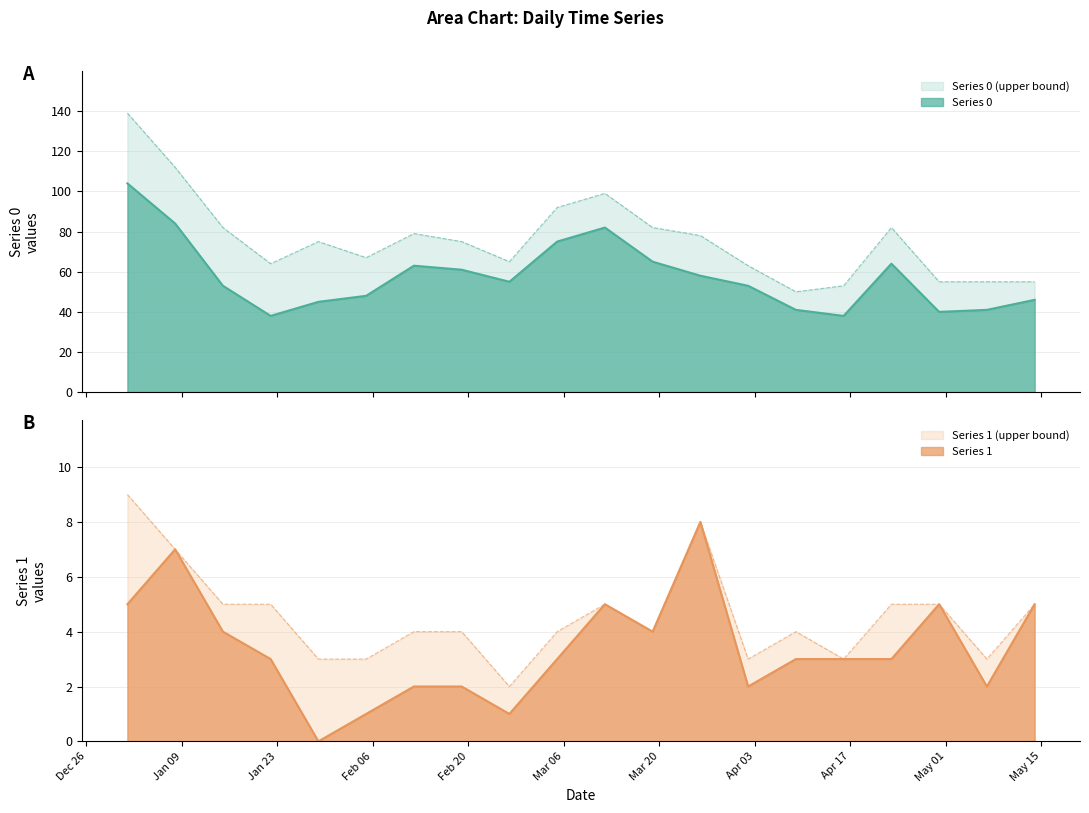

What is the difference between the maximum and second lowest values in the Series 0 series?

66